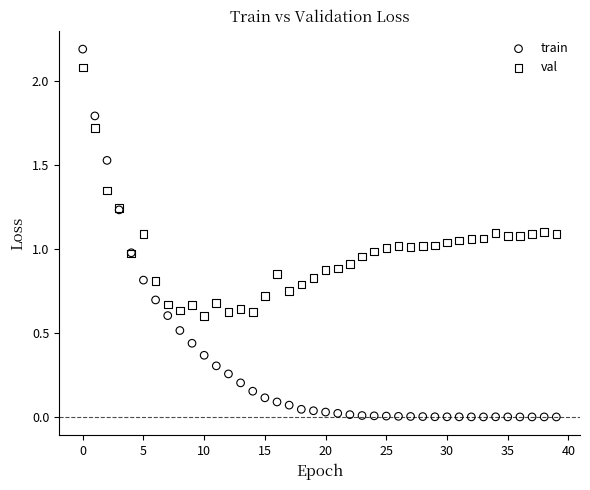

What are all the series names shown in the legend?

train, val